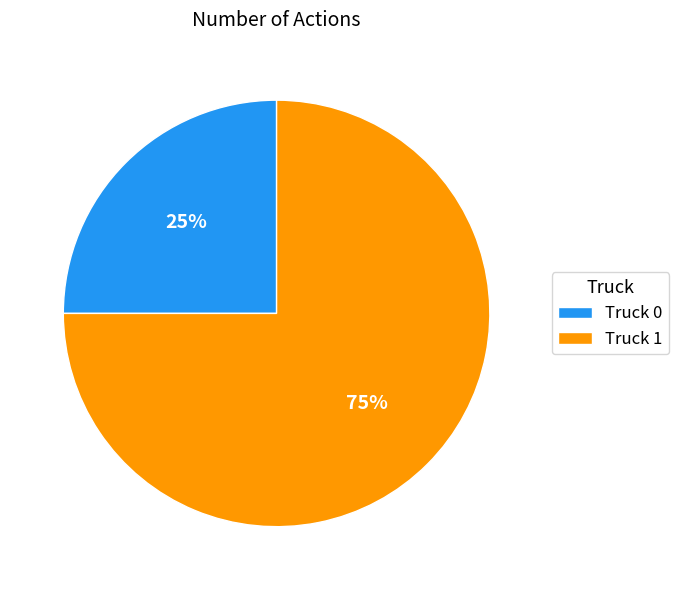

To the nearest percent, what is the difference between the Truck 0 and Truck 1 slice percentages?

50%